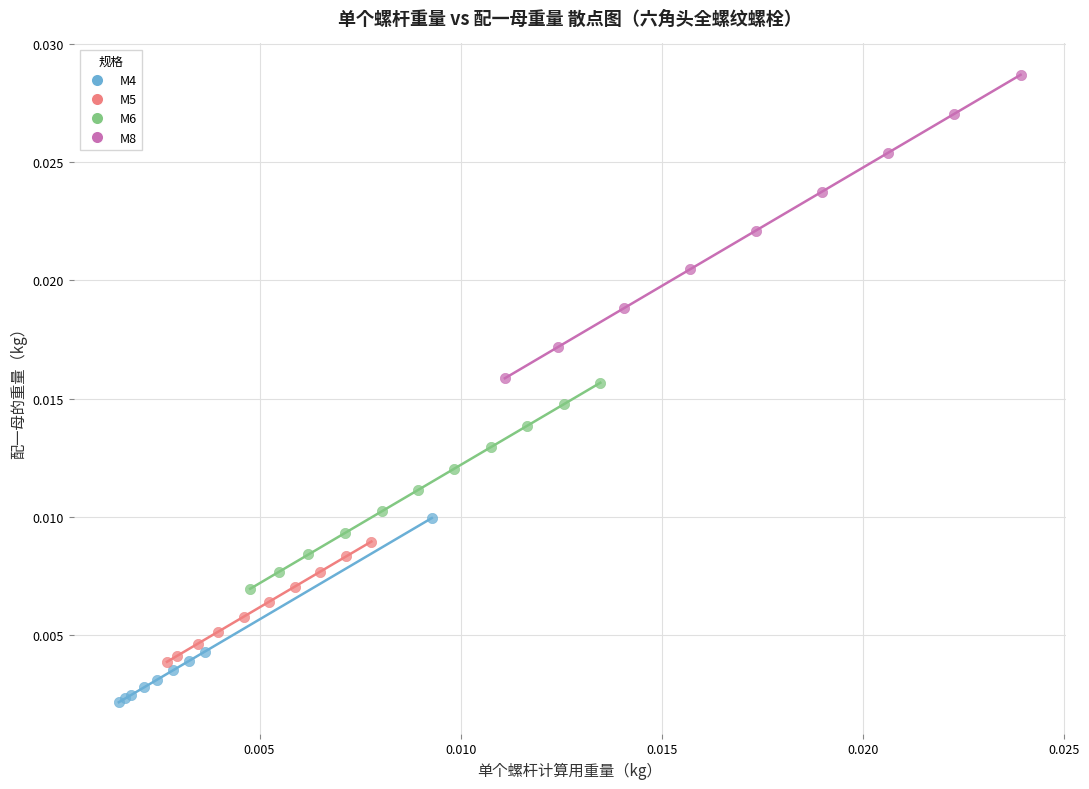

Which series reaches the minimum Y coordinate?

M4